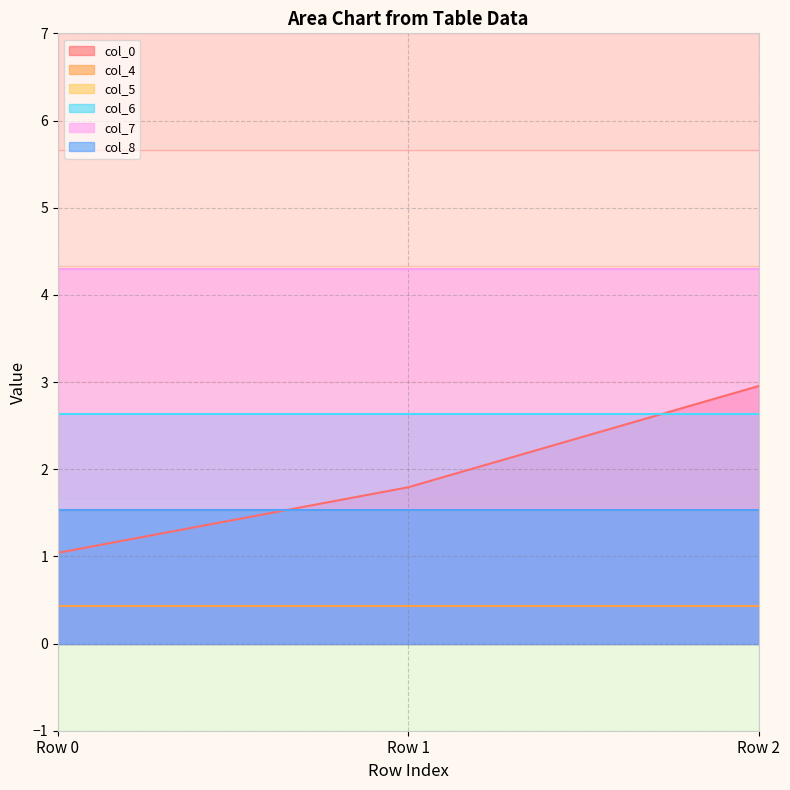

Is the value of col_8 at Row 1 greater than the value of col_4 at Row 1?

Yes